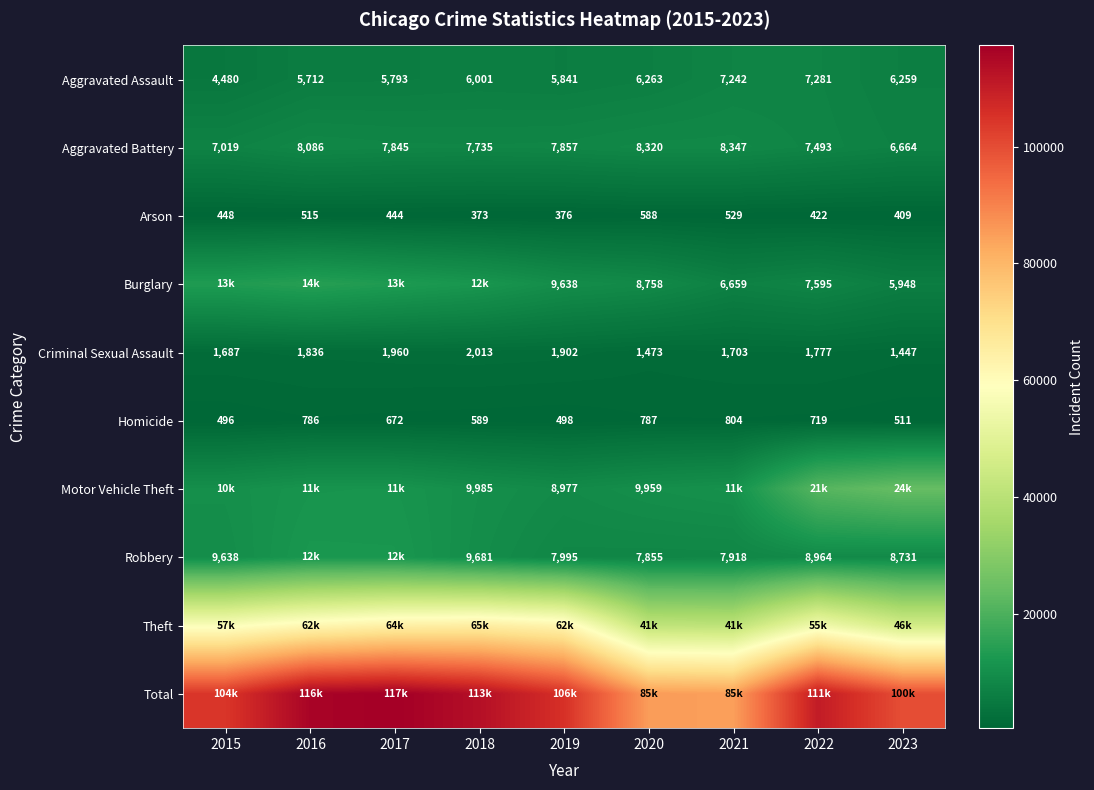

Which category has the highest value in the Aggravated Battery series?

2021